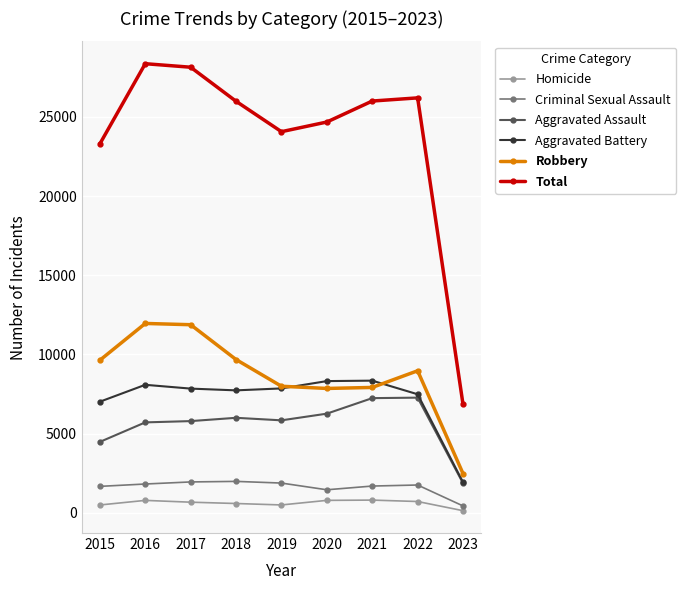

The Robbery series shows 2479 at 2023. True or false?

True